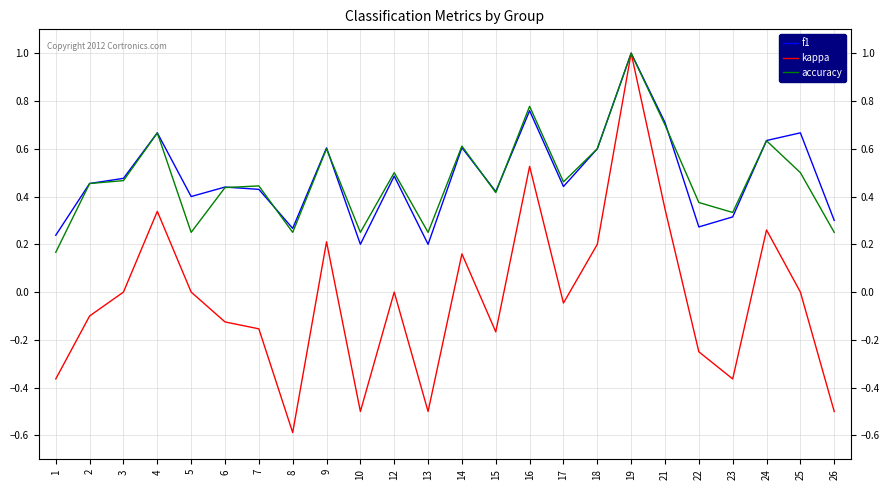

In f1, how many points are lower than both neighbors (excluding endpoints)?

7